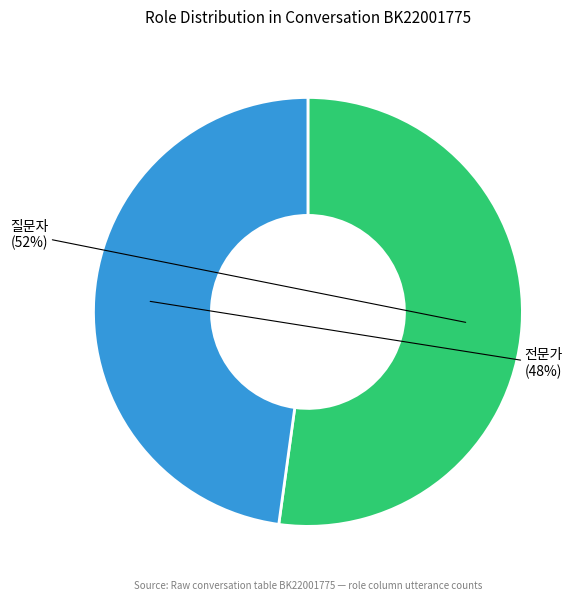

To the nearest percent, what is the difference between the largest and smallest slice percentages?

4%